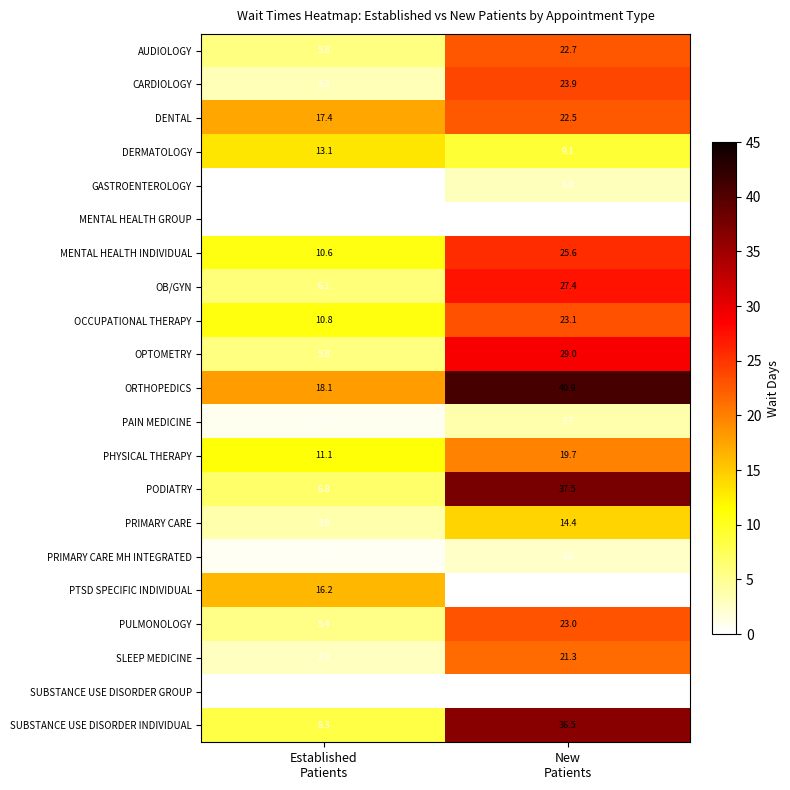

What is the sum of all GASTROENTEROLOGY values?

3.0